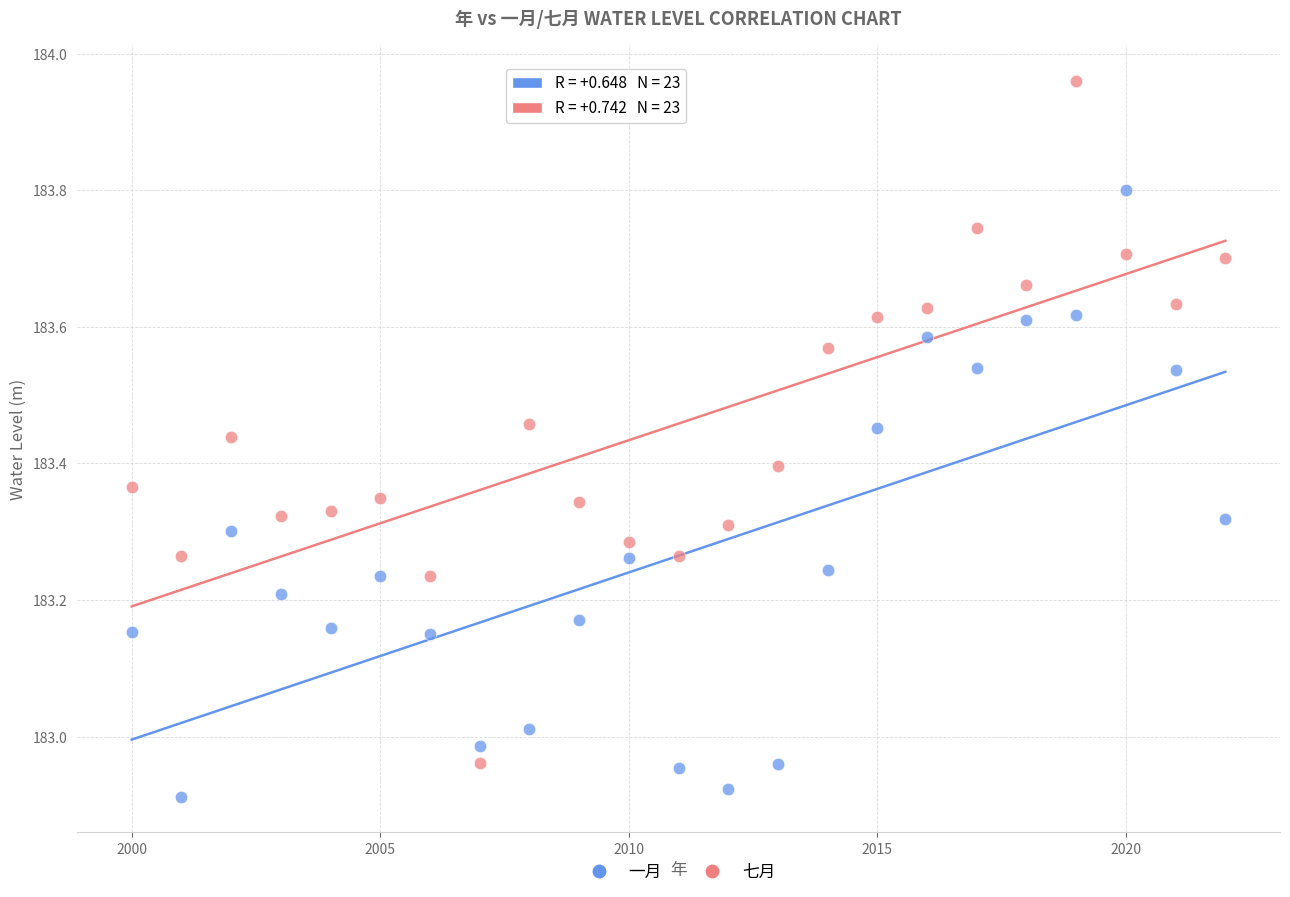

Which series reaches the minimum Y coordinate?

一月